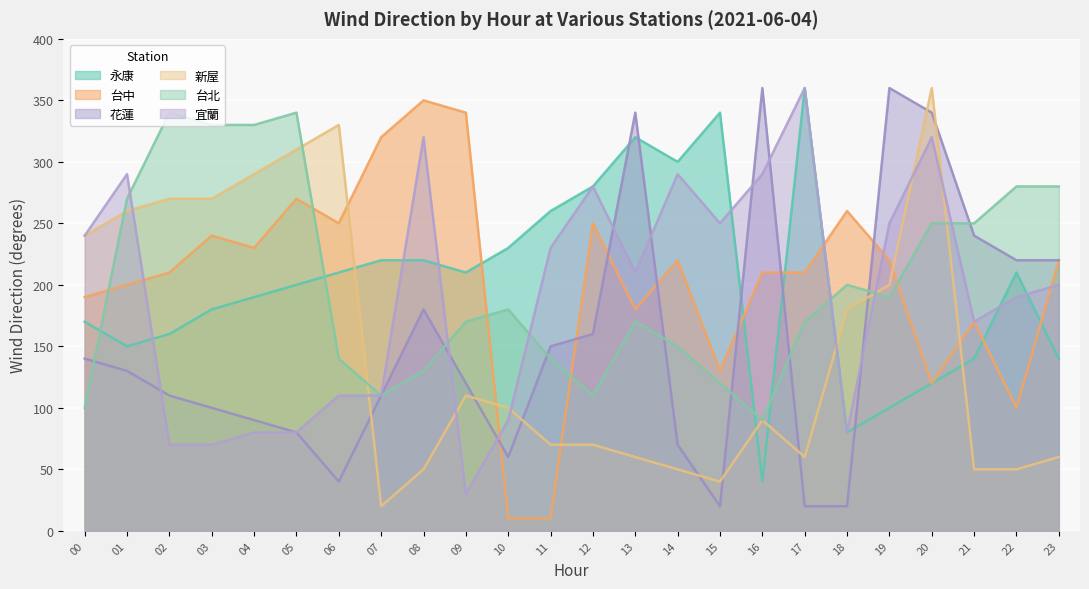

At how many categories does at least one series exceed 310?

14